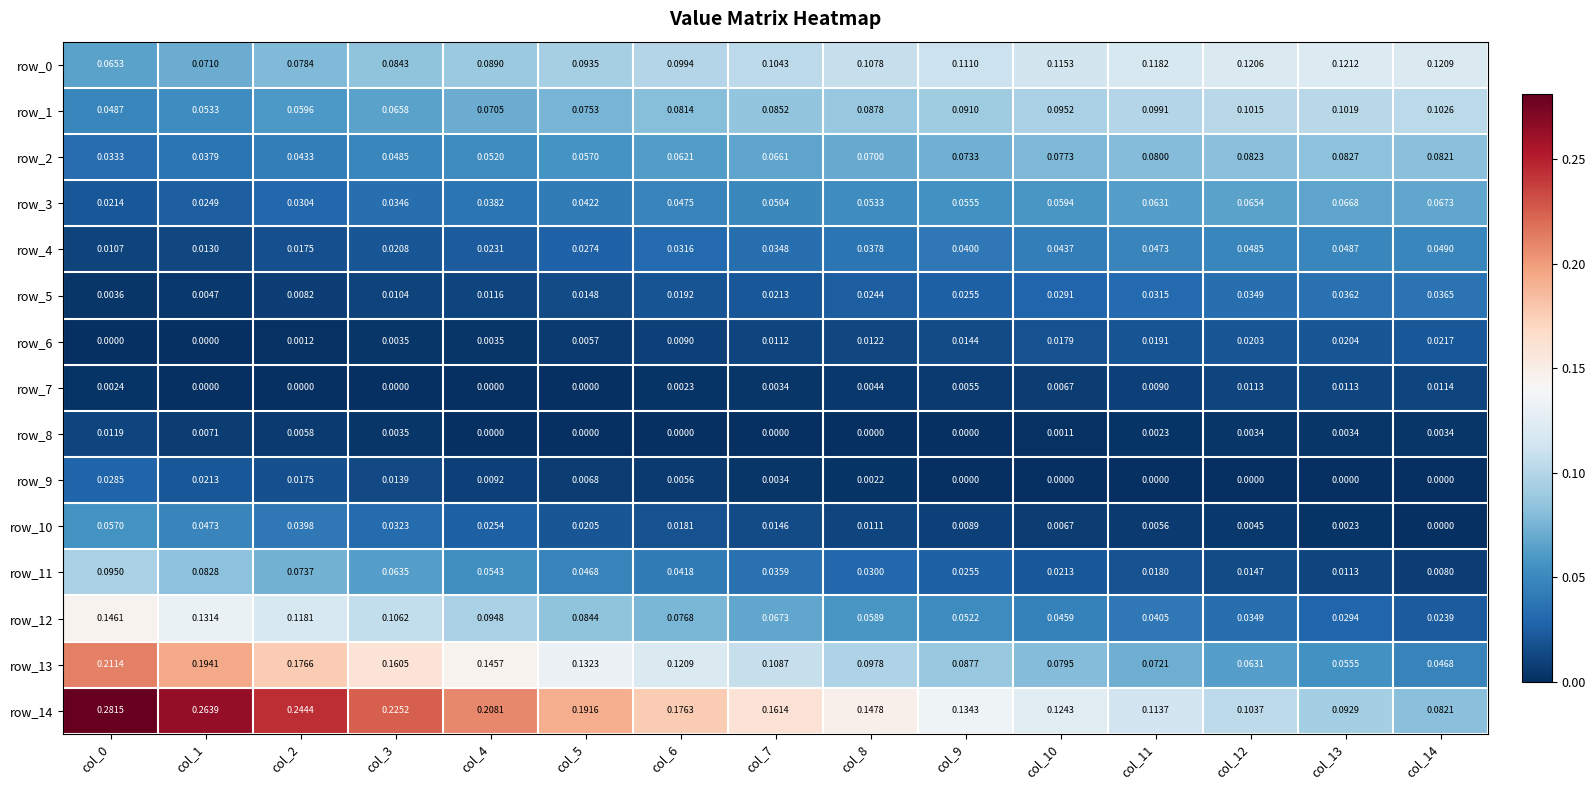

At how many categories does at least one series exceed 0?

15